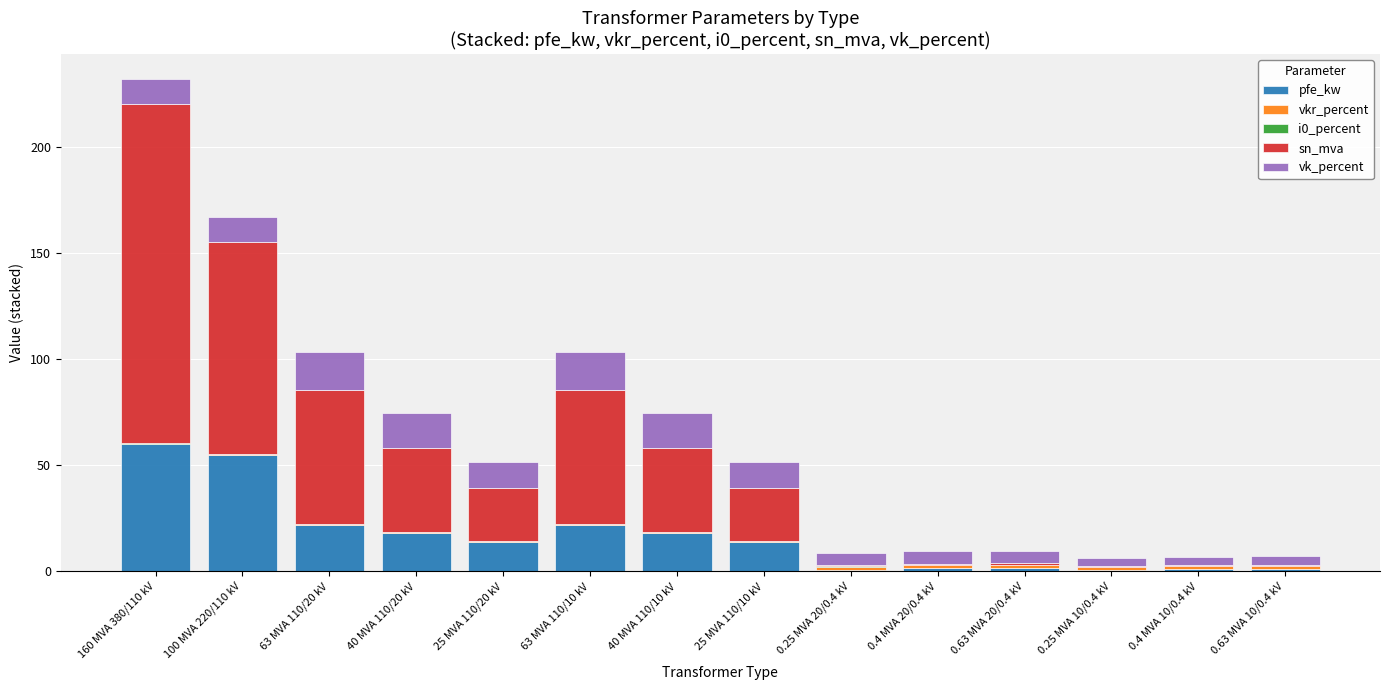

True or false: pfe_kw has a value of 22.0 at 63 MVA 110/20 kV.

True